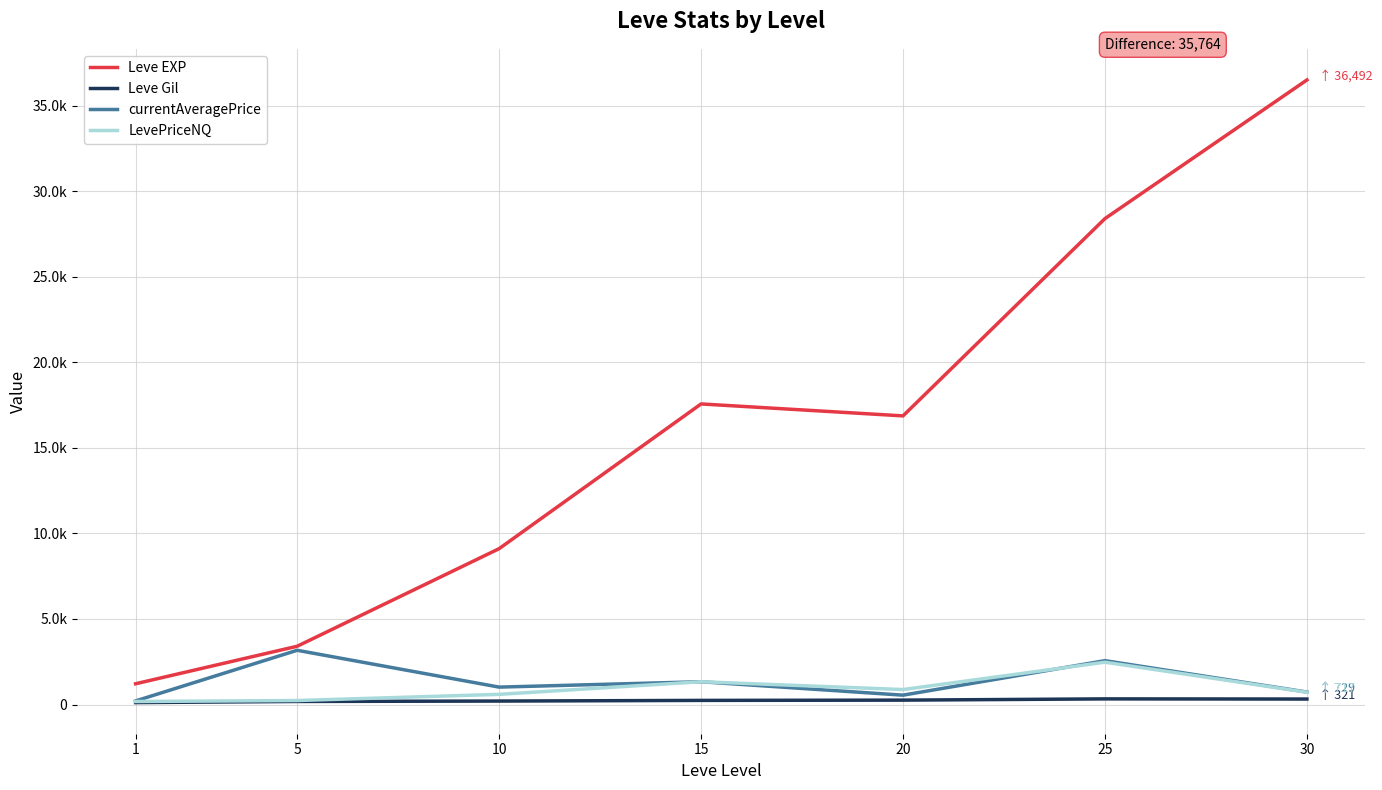

Between 5 and 1, which is larger?

5